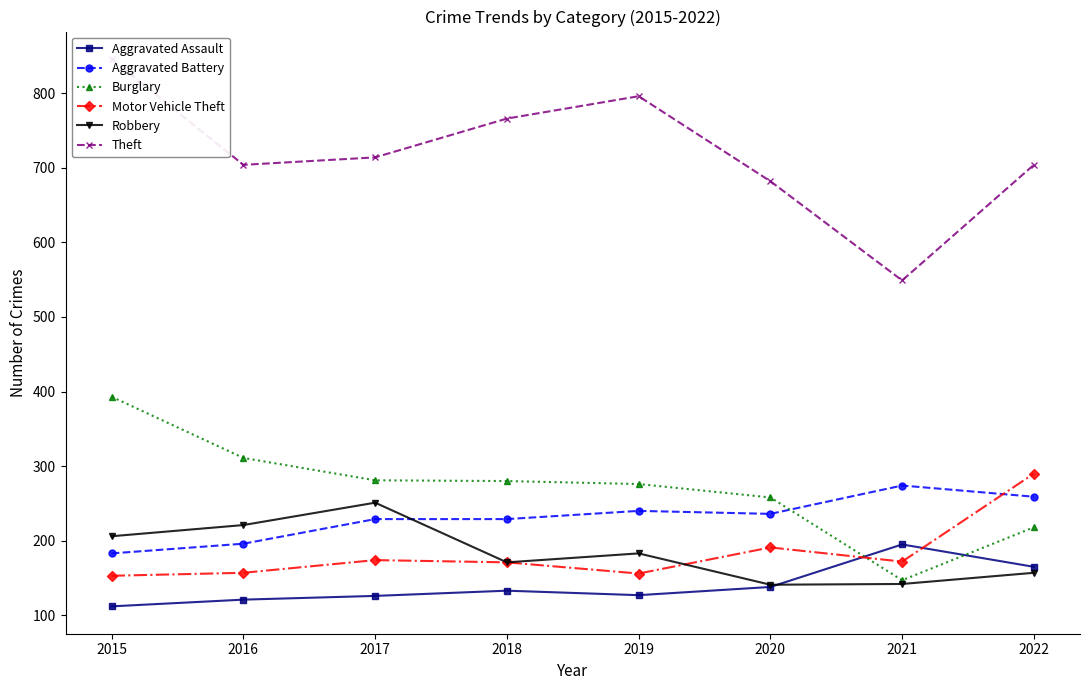

True or false: Aggravated Battery has more than 0 interior local peaks.

True